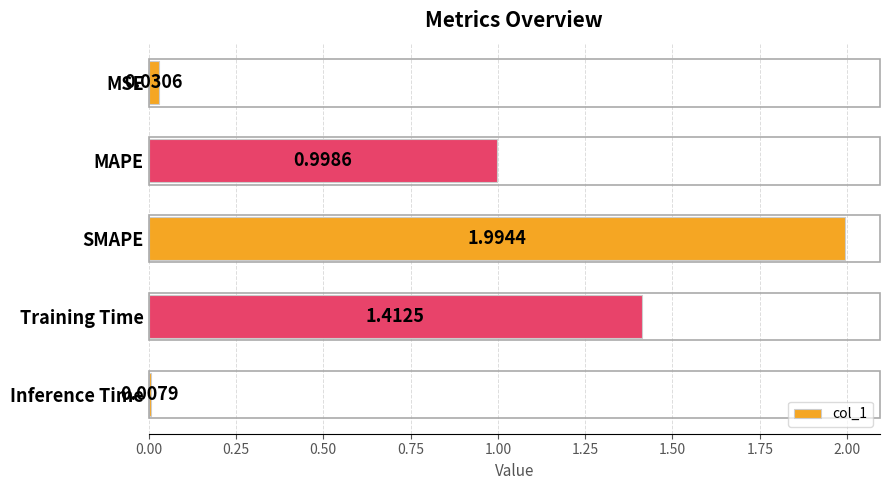

What is the difference between the values at MAPE and SMAPE?

1.0